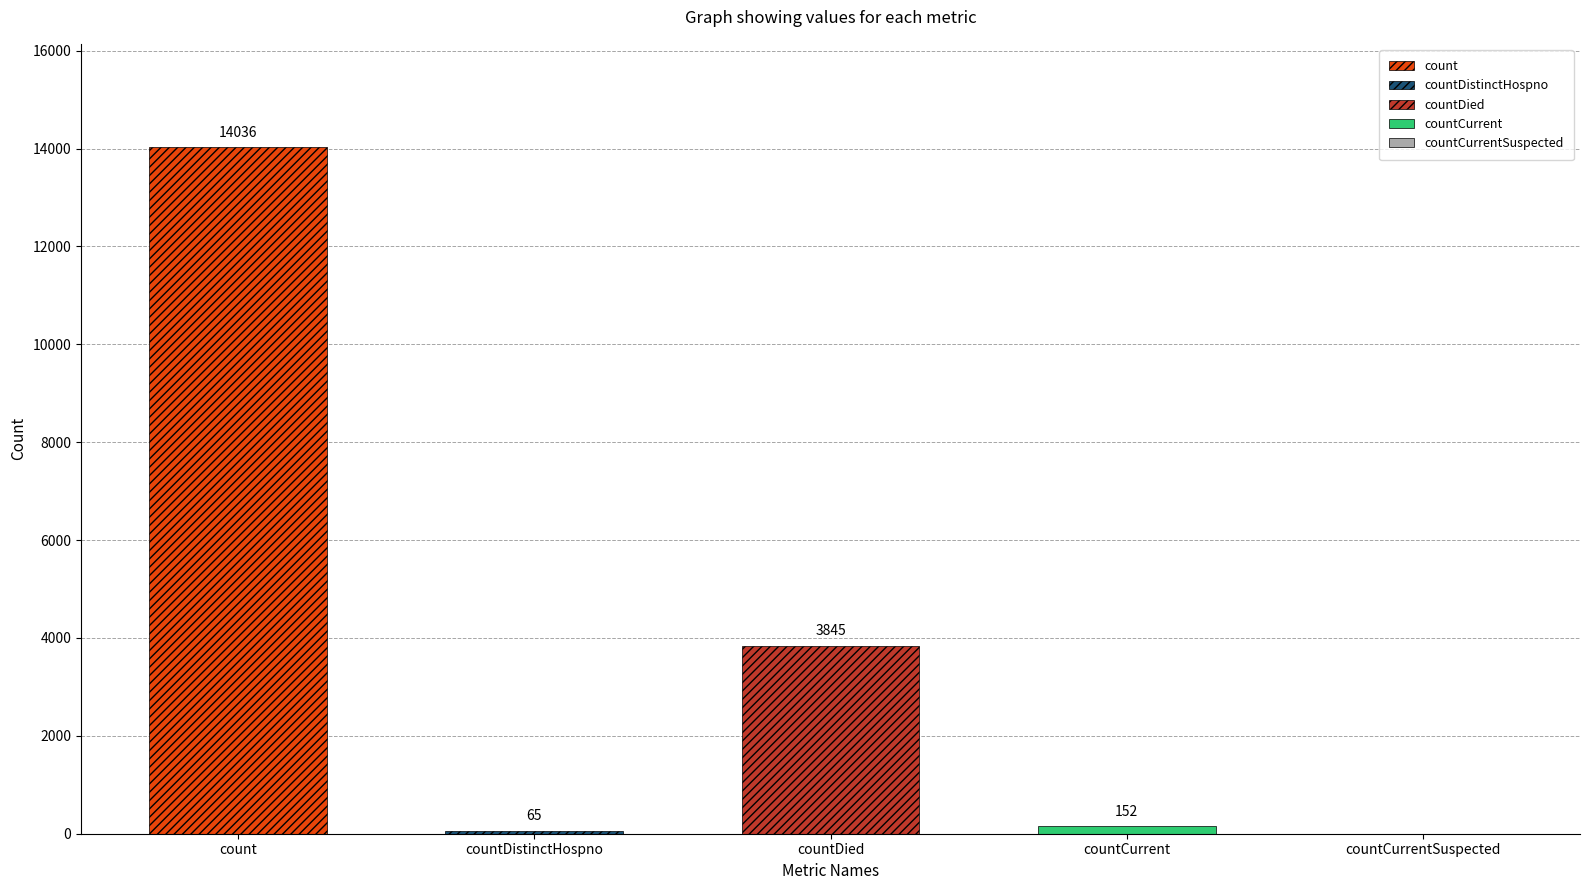

Is it true that the value at countCurrent is 152?

True